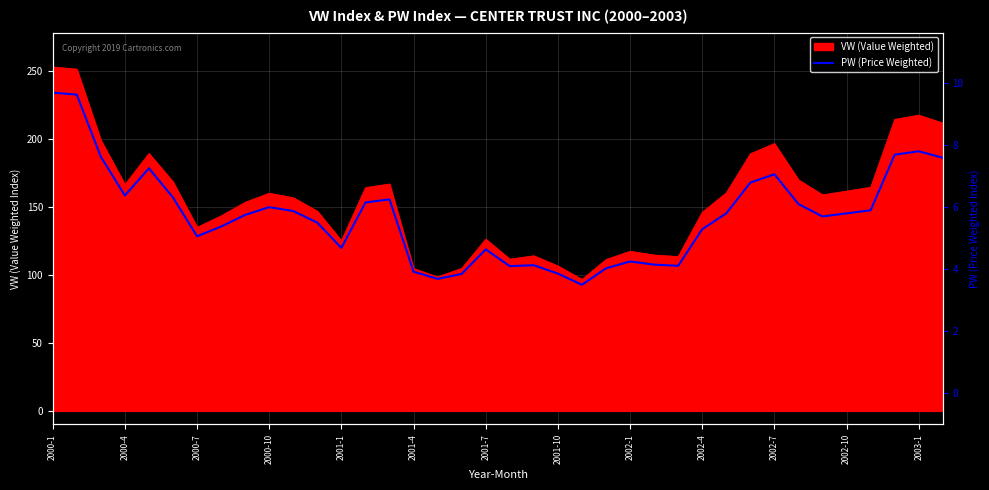

What is the ratio of the value at 29 to the value at 14?

1.1